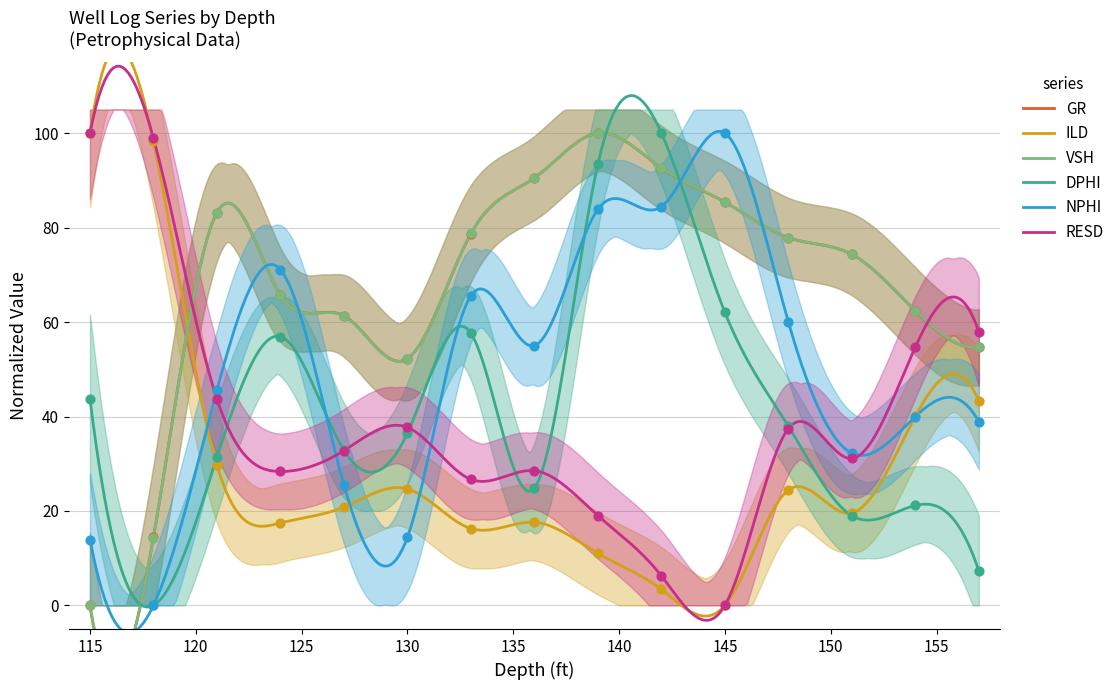

What is the total value across all series at 139.0?

407.4